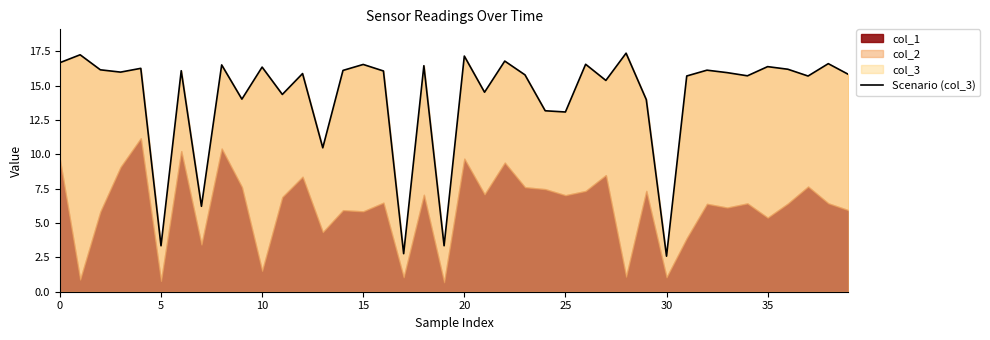

True or false: the data shows 4.0 at 17.

False